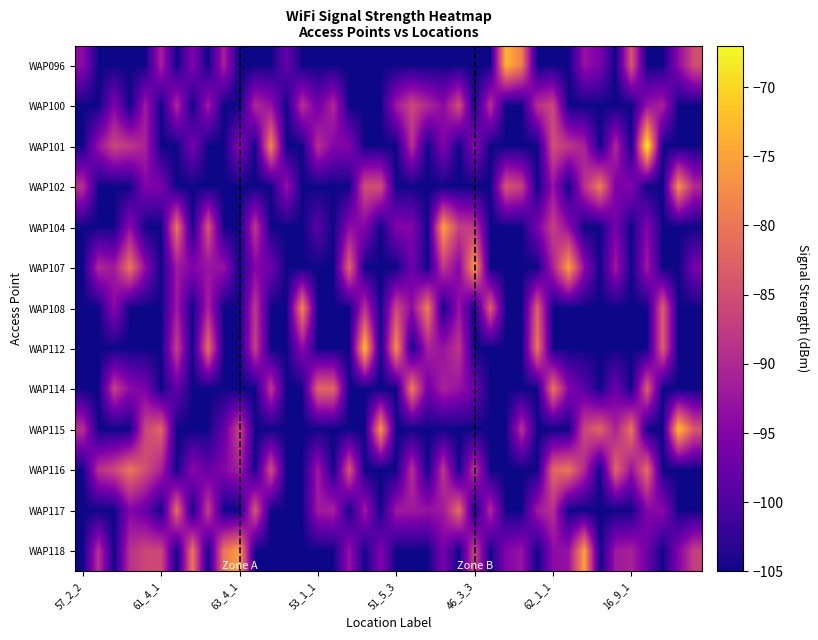

Count the number of categories in the chart.

40